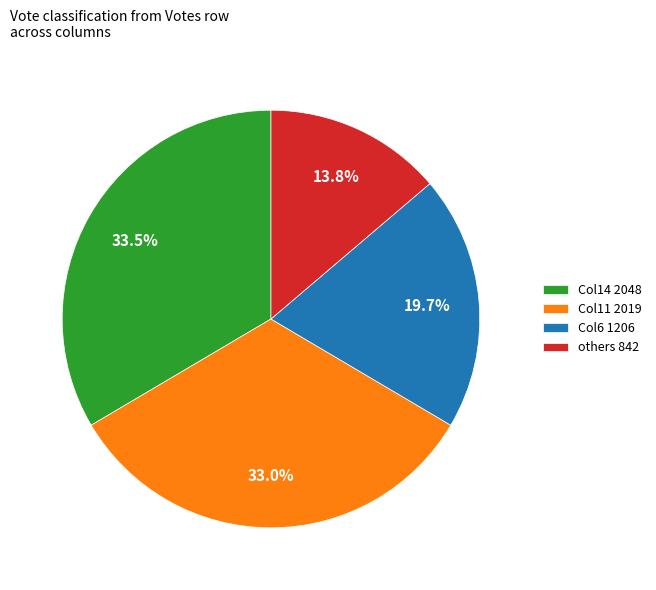

Which slice is the smallest?

others 842